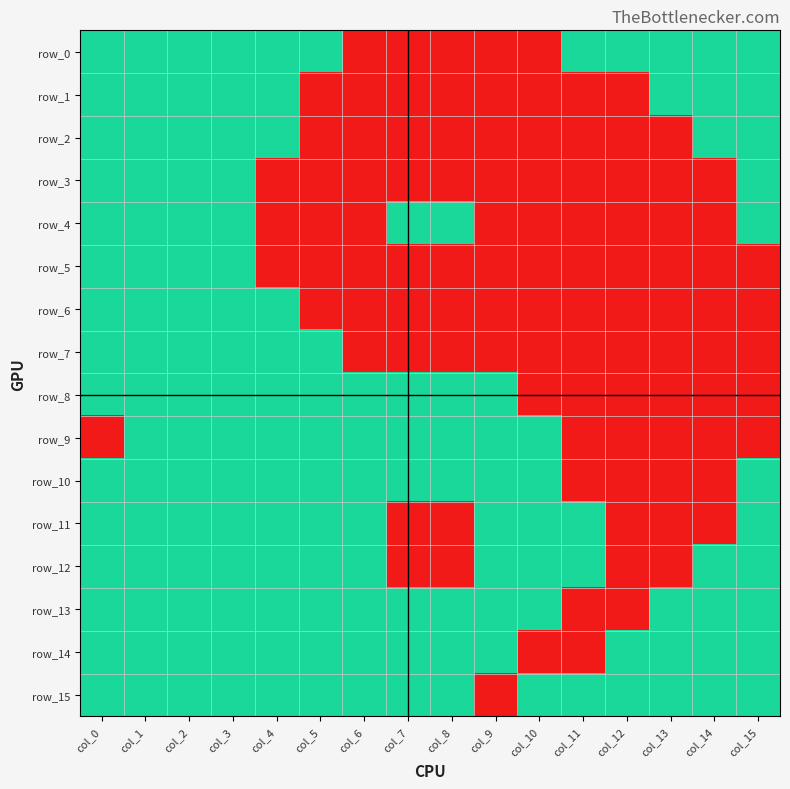

How many row_11 values are between 0 and 1?

16